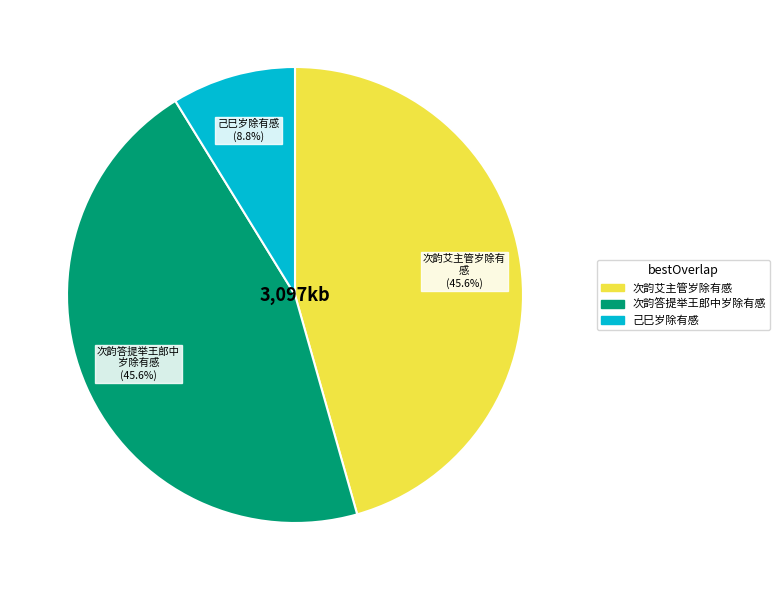

Is there any slice that represents more than half of the pie?

No